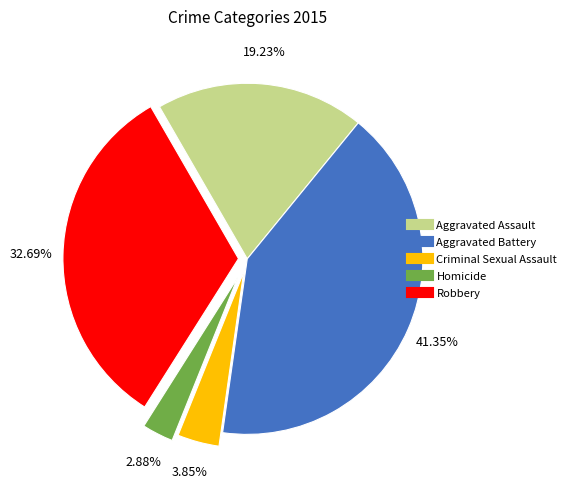

Is it true that Aggravated Battery is 41% of the pie?

True